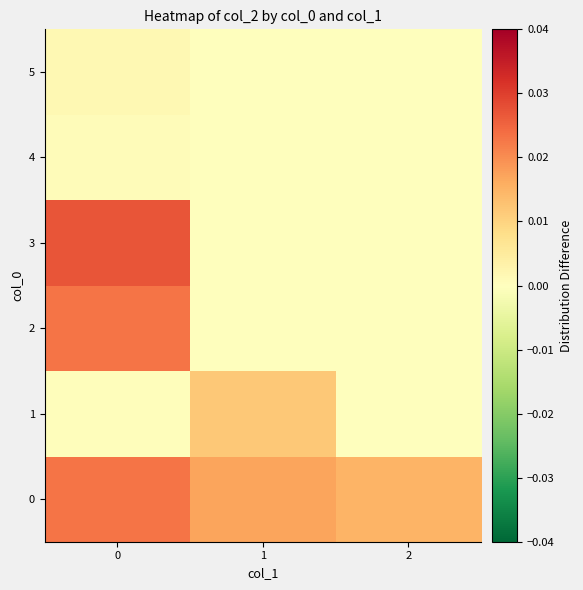

How many data points does each series have?

3